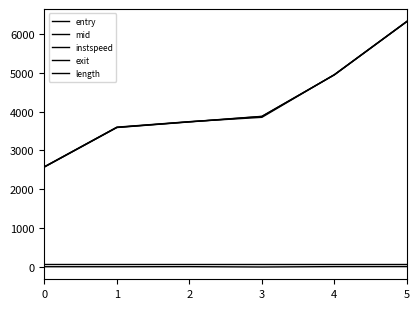

How many lines are shown in the chart?

5